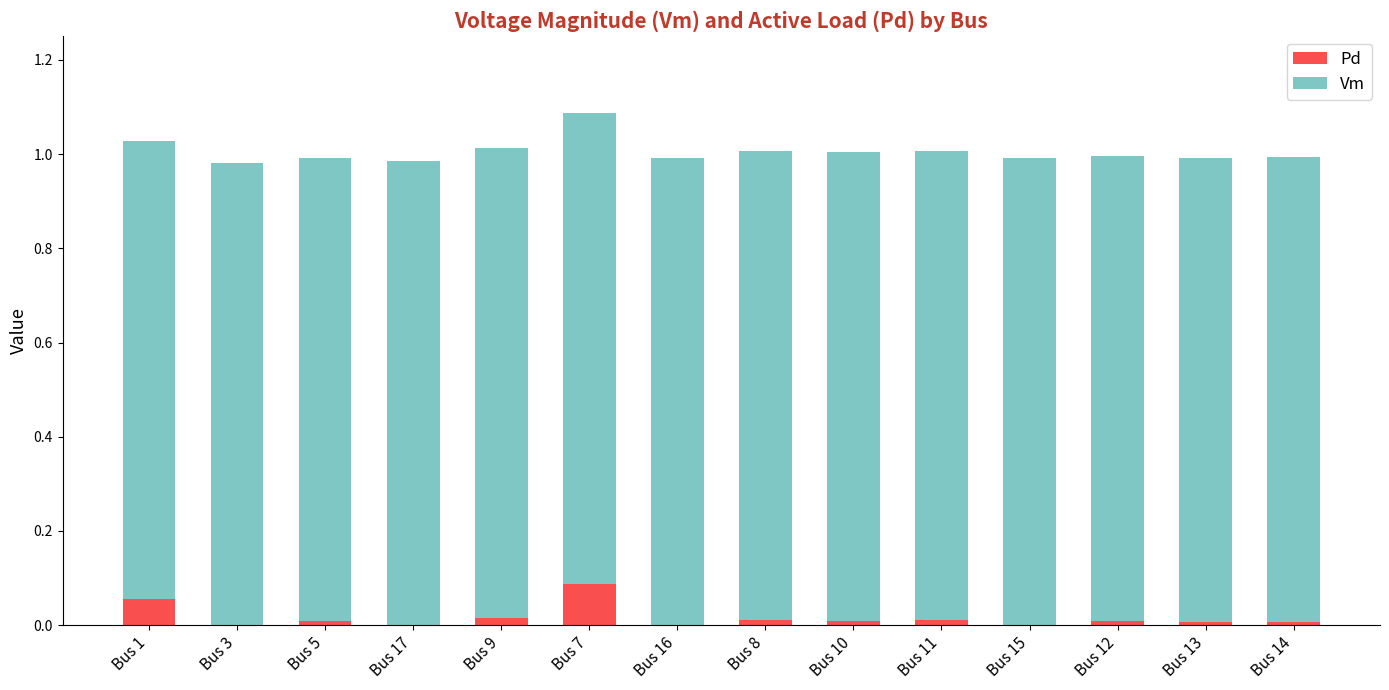

At which label does Pd reach its peak?

Bus 7